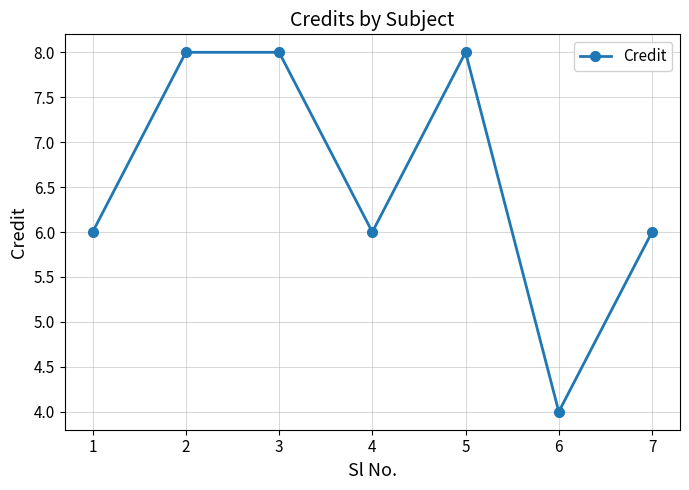

How many lines are shown in the chart?

1